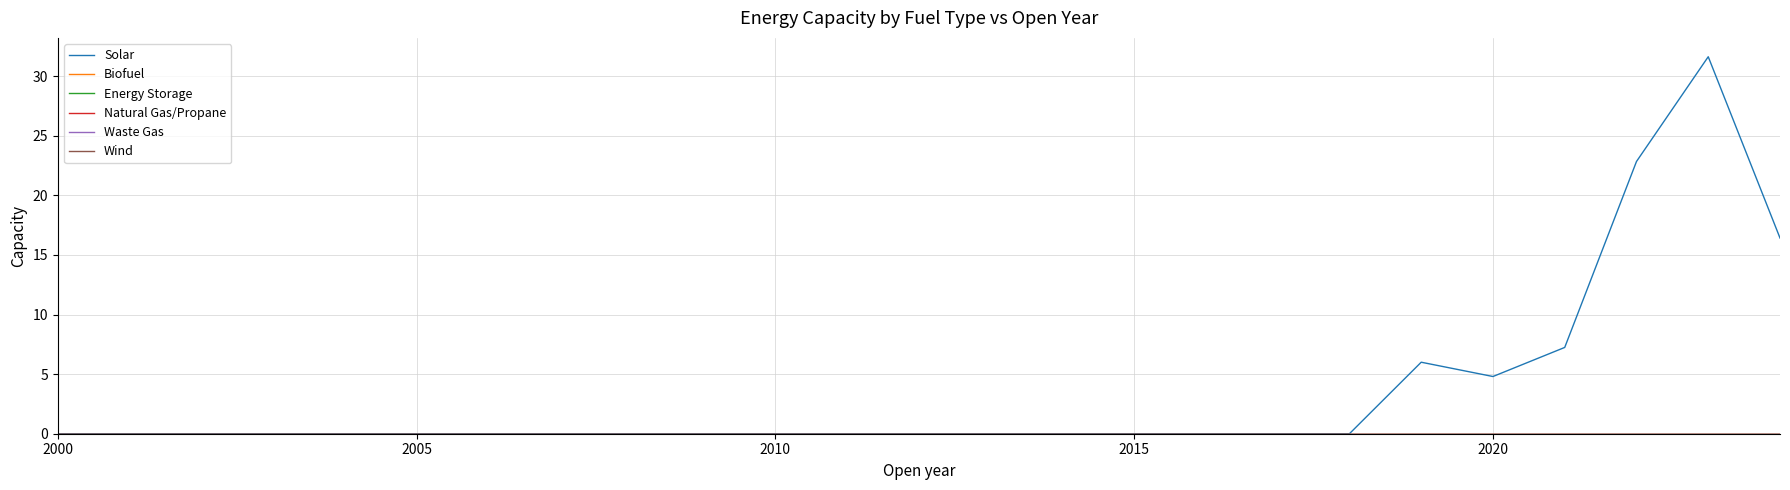

Reading left to right, transcribe all the data shown in this chart.

Solar: 0.0	0.0	0.0	0.0	0.0	0.0	0.0	0.0	0.0	0.0	0.0	0.0	0.0	0.0	0.0	0.0	0.0	0.0	0.0	6.0	4.8	7.2	22.8	31.6	16.4
Biofuel: 0.0	0.0	0.0	0.0	0.0	0.0	0.0	0.0	0.0	0.0	0.0	0.0	0.0	0.0	0.0	0.0	0.0	0.0	0.0	0.0	0.0	0.0	0.0	0.0	0.0
Energy Storage: 0.0	0.0	0.0	0.0	0.0	0.0	0.0	0.0	0.0	0.0	0.0	0.0	0.0	0.0	0.0	0.0	0.0	0.0	0.0	0.0	0.0	0.0	0.0	0.0	0.0
Natural Gas/Propane: 0.0	0.0	0.0	0.0	0.0	0.0	0.0	0.0	0.0	0.0	0.0	0.0	0.0	0.0	0.0	0.0	0.0	0.0	0.0	0.0	0.0	0.0	0.0	0.0	0.0
Waste Gas: 0.0	0.0	0.0	0.0	0.0	0.0	0.0	0.0	0.0	0.0	0.0	0.0	0.0	0.0	0.0	0.0	0.0	0.0	0.0	0.0	0.0	0.0	0.0	0.0	0.0
Wind: 0.0	0.0	0.0	0.0	0.0	0.0	0.0	0.0	0.0	0.0	0.0	0.0	0.0	0.0	0.0	0.0	0.0	0.0	0.0	0.0	0.0	0.0	0.0	0.0	0.0